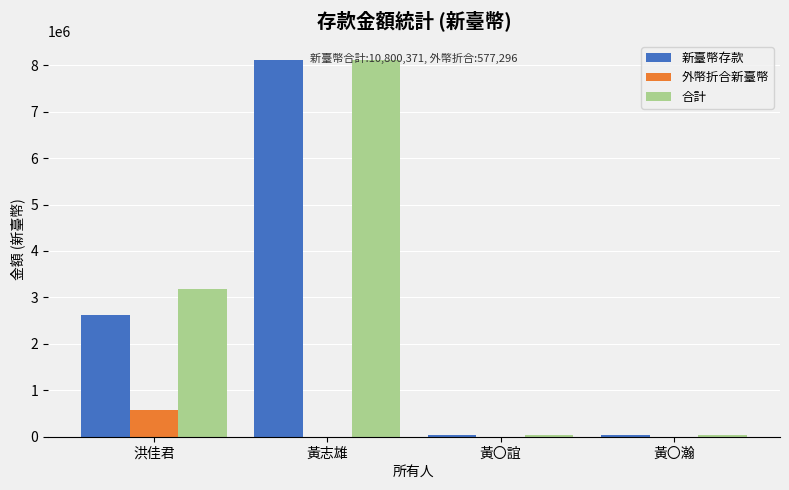

Which series changed the most between 洪佳君 and 黃志雄?

新臺幣存款